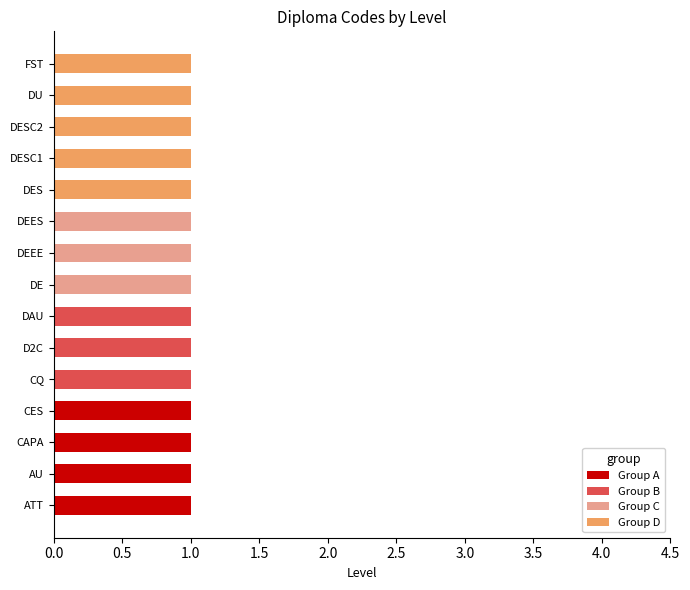

True or false: Group A has a value of 0 at DEES.

True